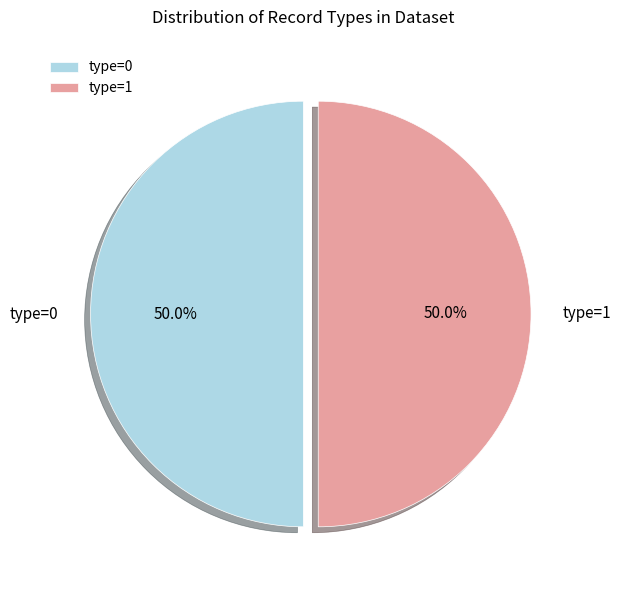

Approximately how many times larger is the value at type=0 compared to type=1?

1.0